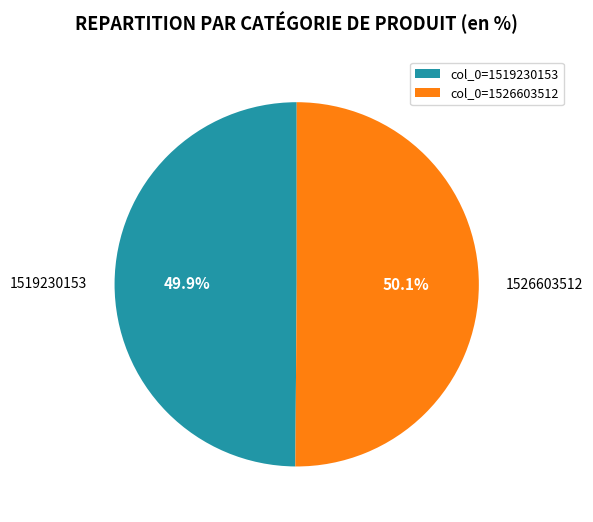

Approximately how many times larger is the value at 1519230153 compared to 1526603512?

1.0